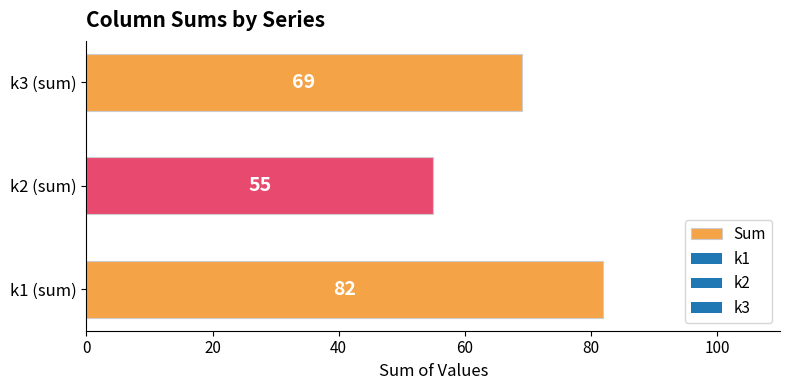

What is the average value?

69